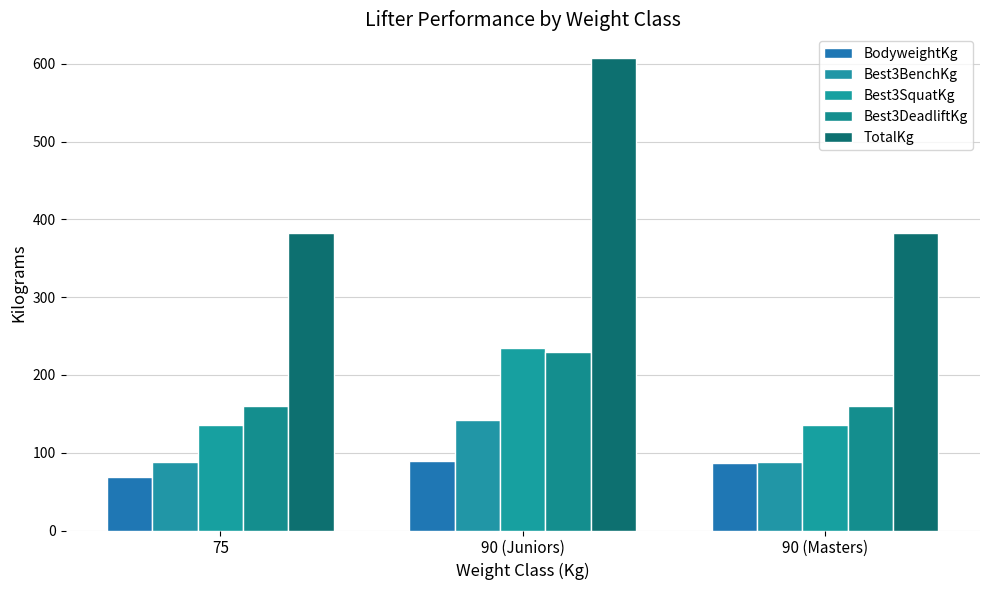

Which category has the lowest value across all series?

75